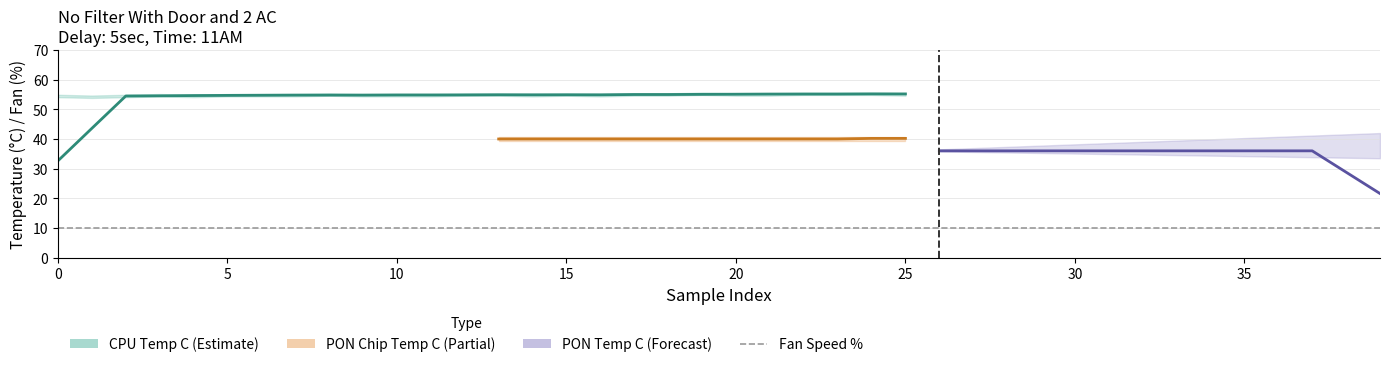

At which label does CPU Temperature C first exceed 55?

19